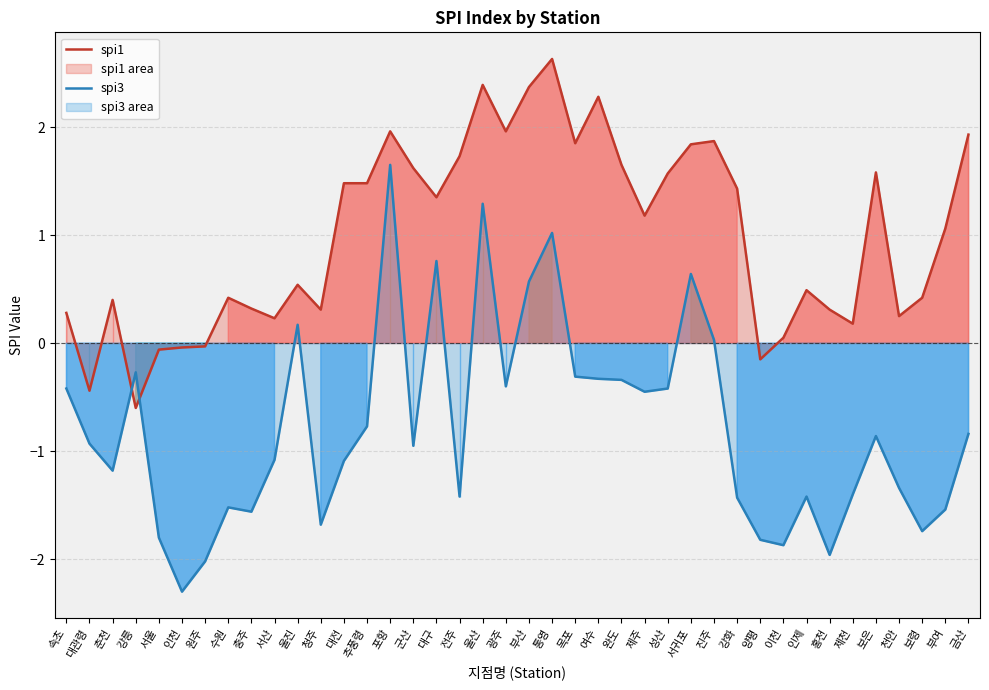

Which series has the largest total across all categories?

spi1